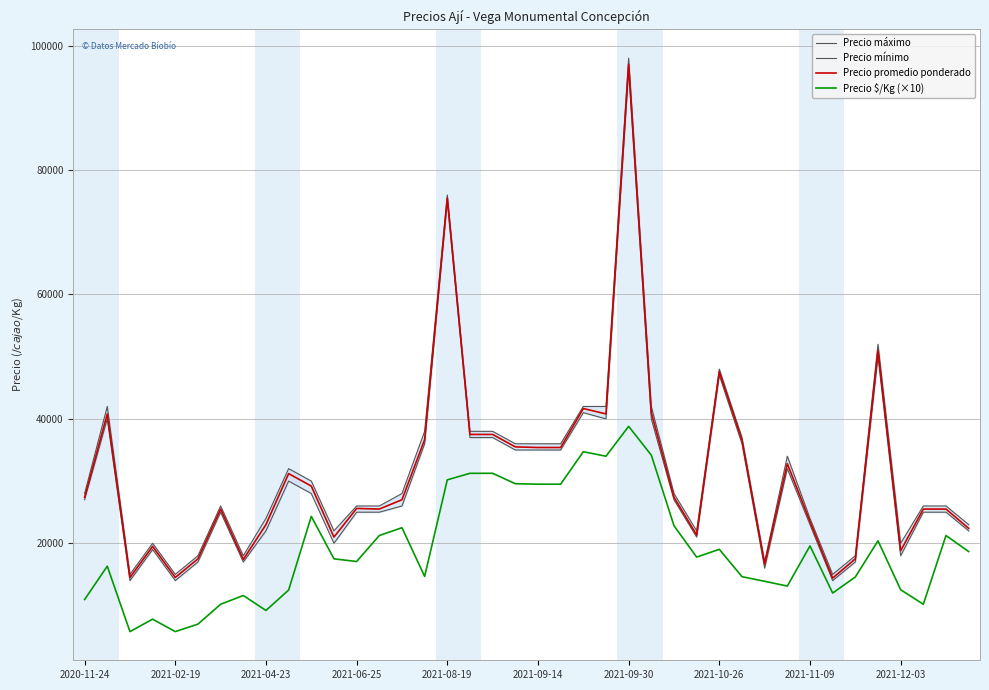

What is the maximum value for Precio promedio ponderado?

97000